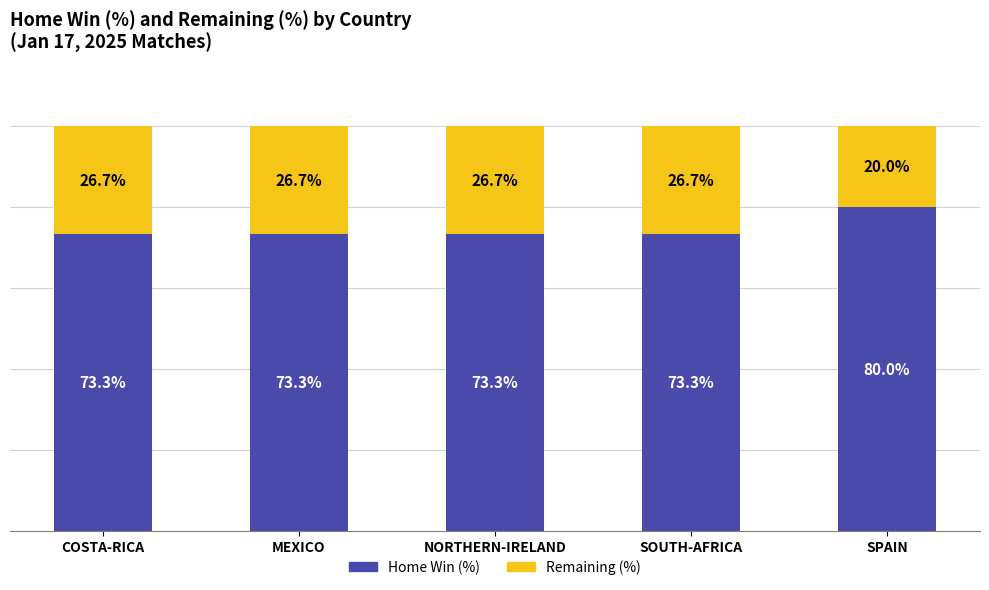

Does the chart contain stacked bars?

Yes